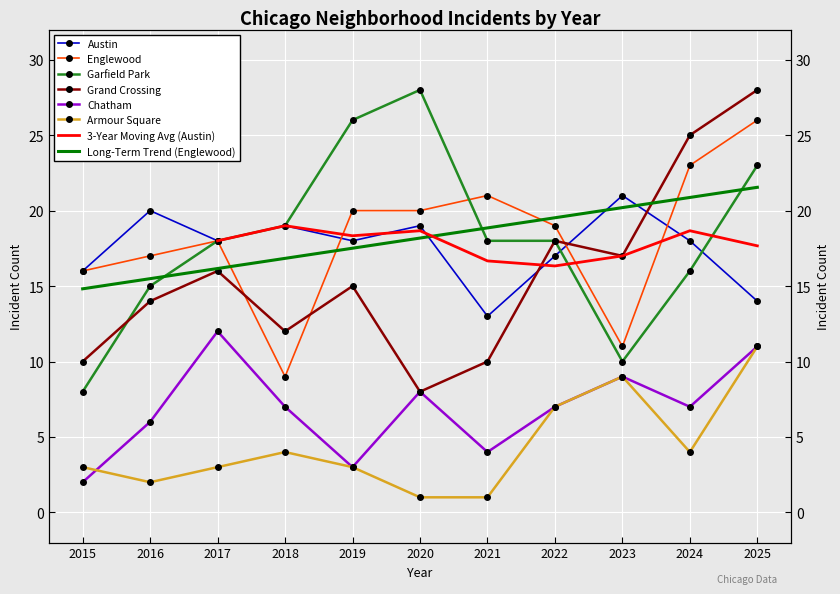

What is the difference between the highest and lowest values at 2022?

12